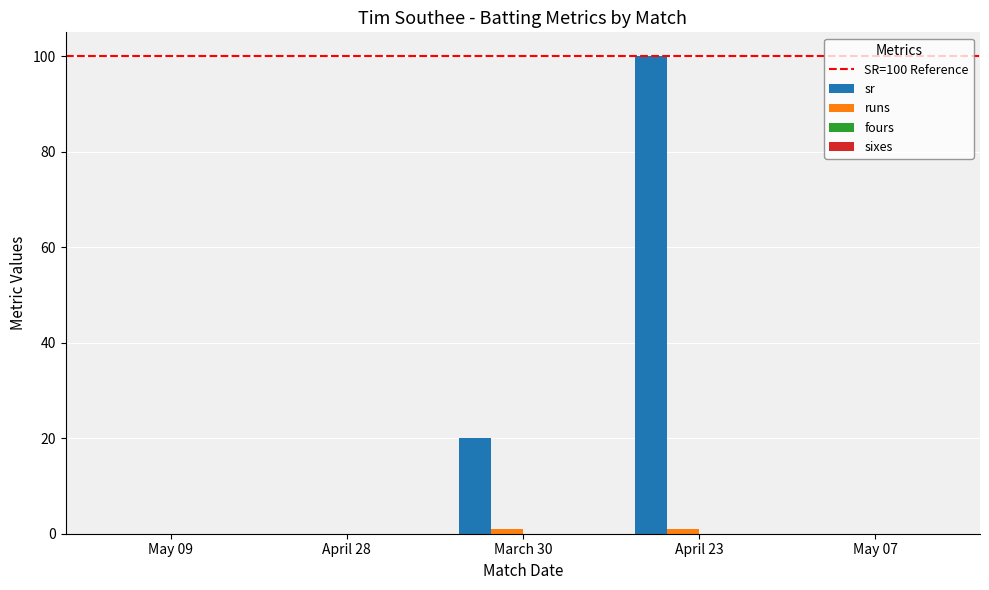

At which label does sr reach its peak?

April 23